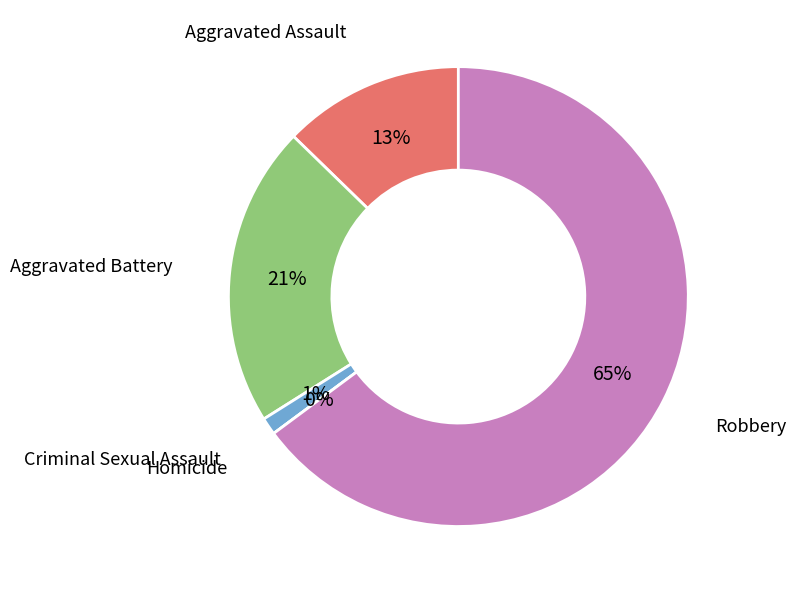

To the nearest percent, what percentage of the pie is Aggravated Assault?

13%